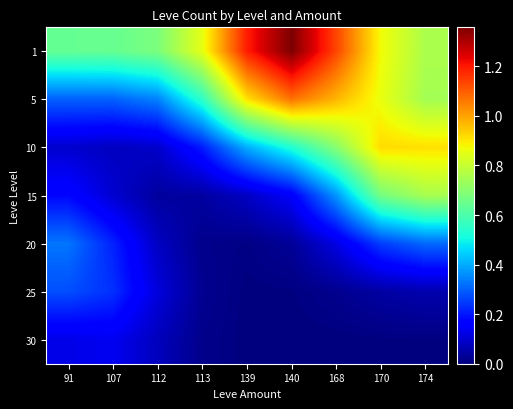

Reading right to left, list all the values displayed in this chart.

1: 174=0.8	170=0.9	168=1.1	140=1.4	139=1.2	113=0.9	112=0.7	107=0.6	91=0.6
5: 174=0.7	170=0.9	168=1.0	140=1.1	139=0.9	113=0.6	112=0.3	107=0.3	91=0.3
10: 174=0.9	170=0.9	168=0.7	140=0.5	139=0.4	113=0.2	112=0.1	107=0.1	91=0.1
15: 174=0.8	170=0.7	168=0.4	140=0.2	139=0.1	113=0.0	112=0.0	107=0.1	91=0.2
20: 174=0.3	170=0.3	168=0.1	140=0.0	139=0.0	113=0.0	112=0.1	107=0.2	91=0.3
25: 174=0.1	170=0.0	168=0.0	140=0.0	139=0.0	113=0.0	112=0.1	107=0.2	91=0.3
30: 174=0.0	170=0.0	168=0.0	140=0.0	139=0.0	113=0.0	112=0.1	107=0.1	91=0.1